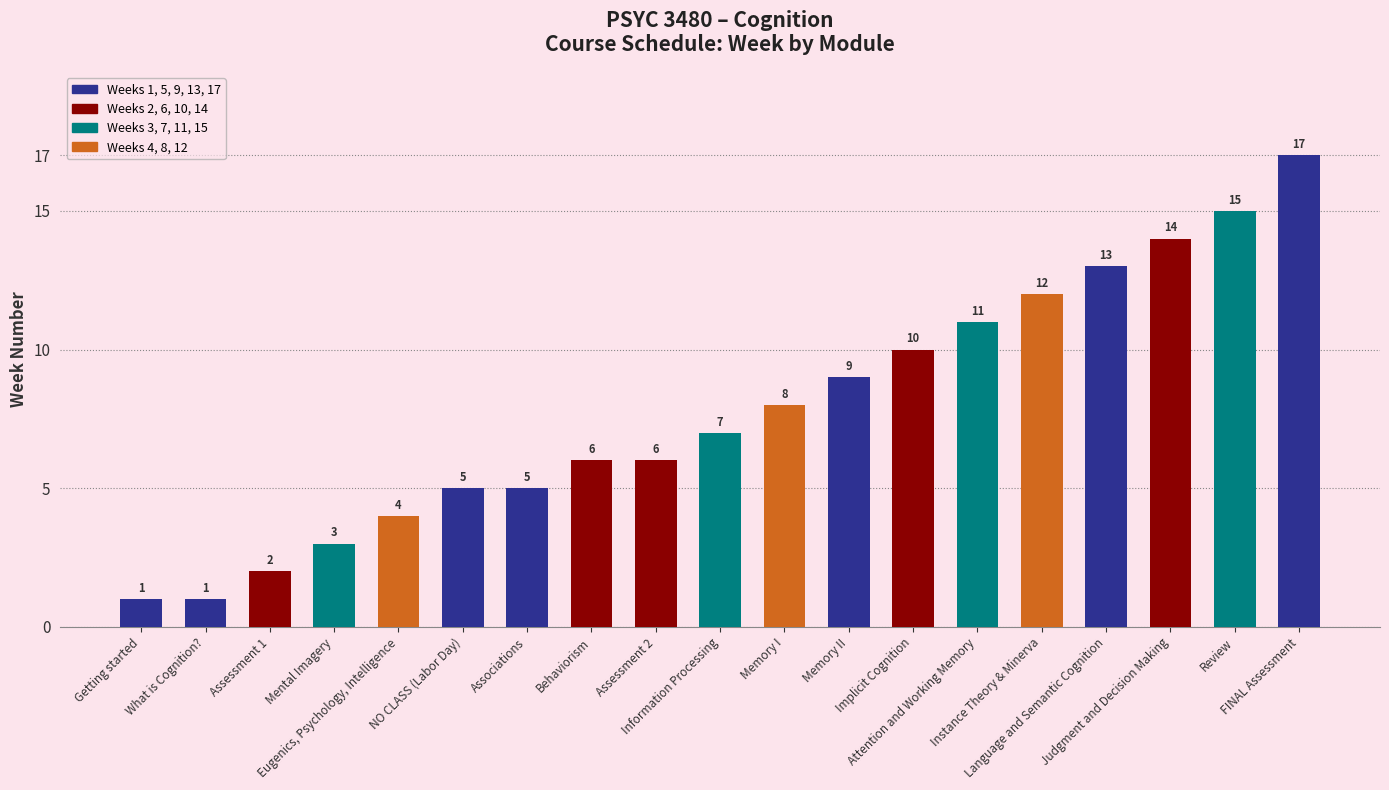

Approximately how many times larger is the value at What is Cognition? compared to Memory II?

0.1